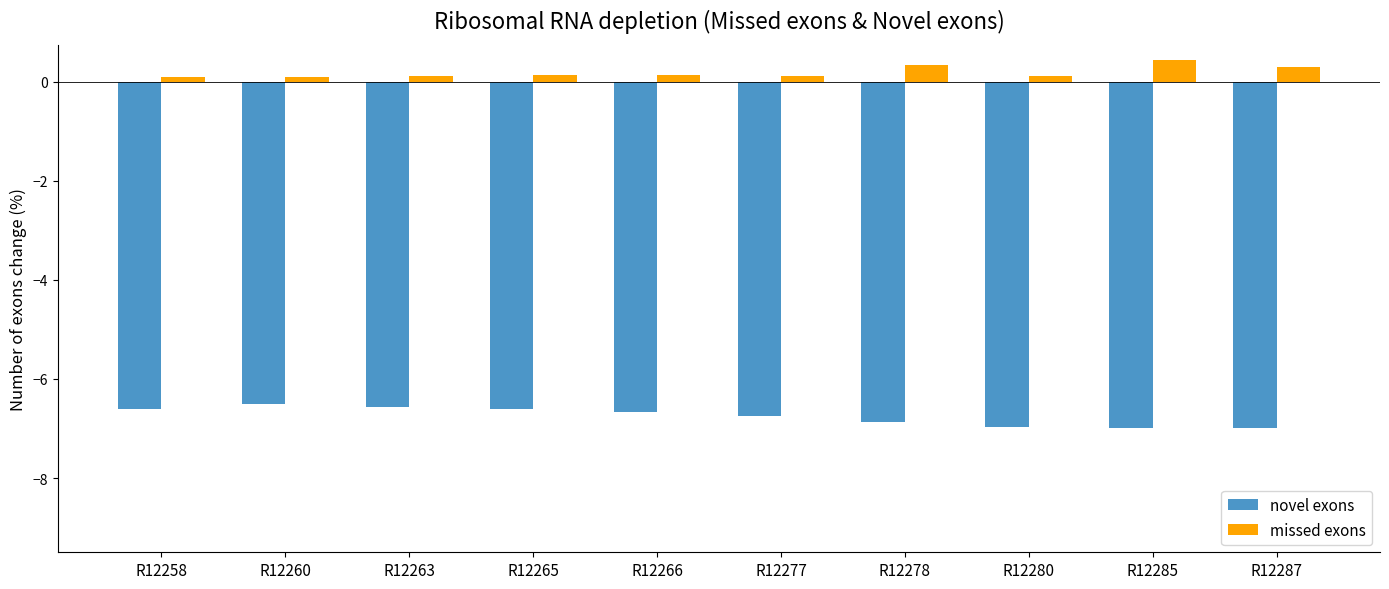

Is it true that novel exons equals -4.3 at R12278?

False